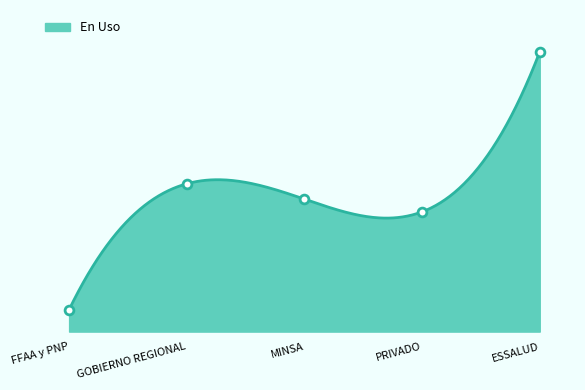

Approximately how many times larger is the value at ESSALUD compared to PRIVADO?

2.3